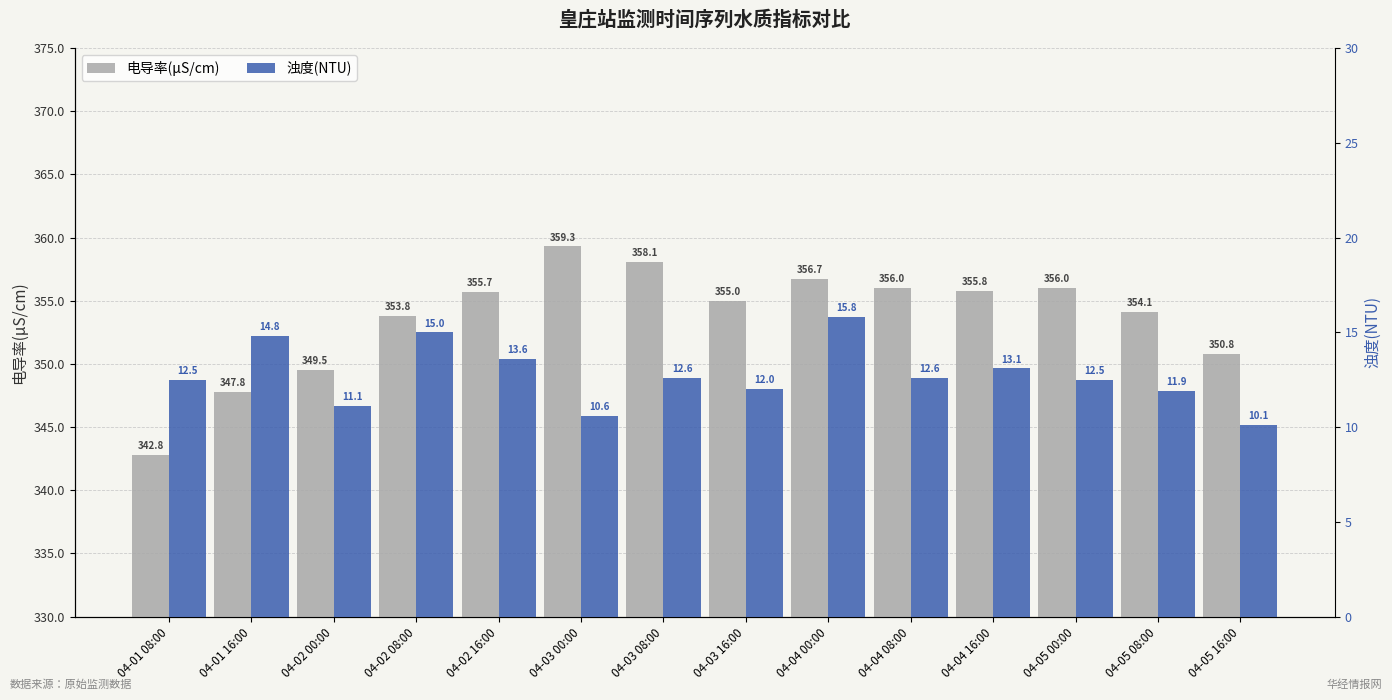

How many values in the 浊度(NTU) series exceed 12?

9